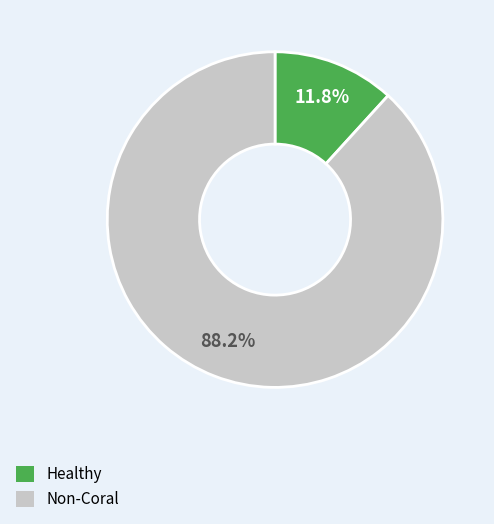

How many segments does this pie chart have?

2